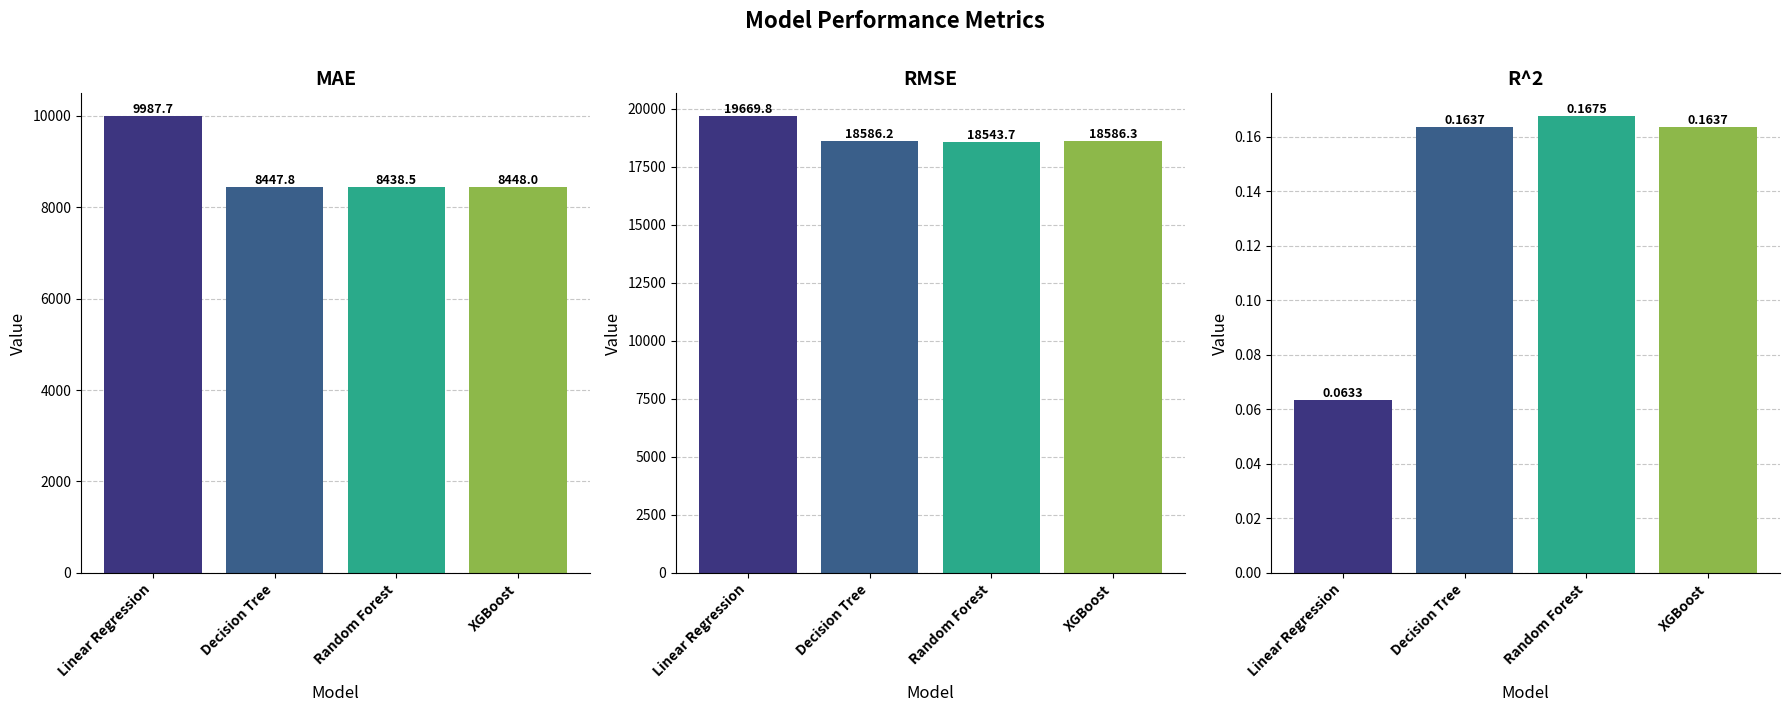

At which label is RMSE closest to 19106?

XGBoost